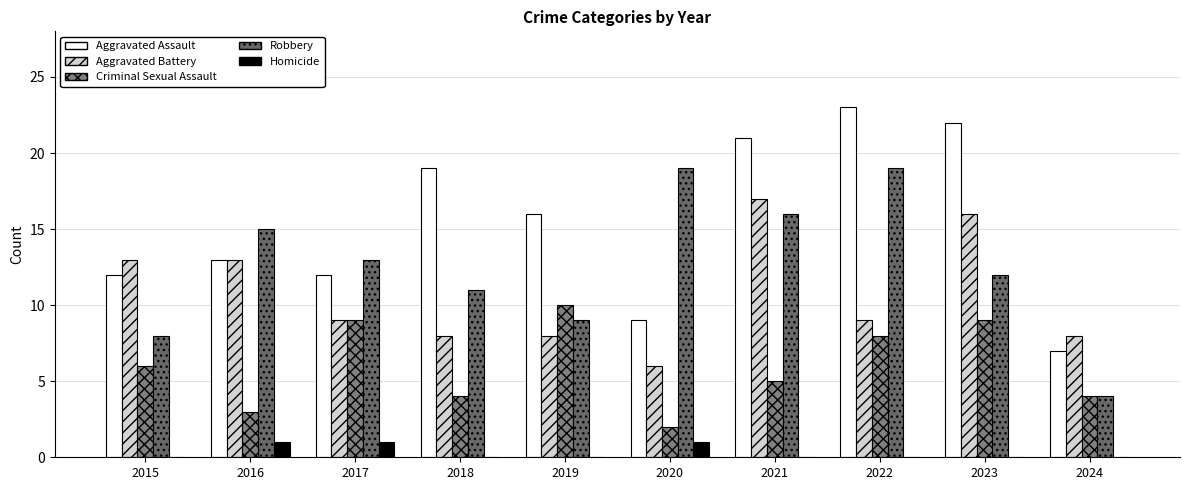

How many groups of bars are there?

10